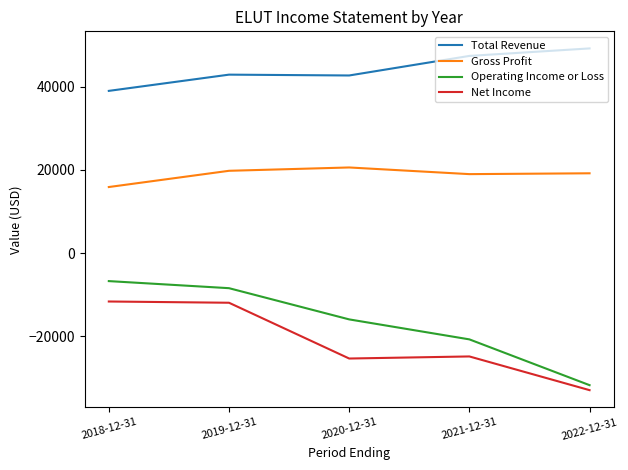

The value of Gross Profit at 2022-12-31 is 26820. True or false?

False